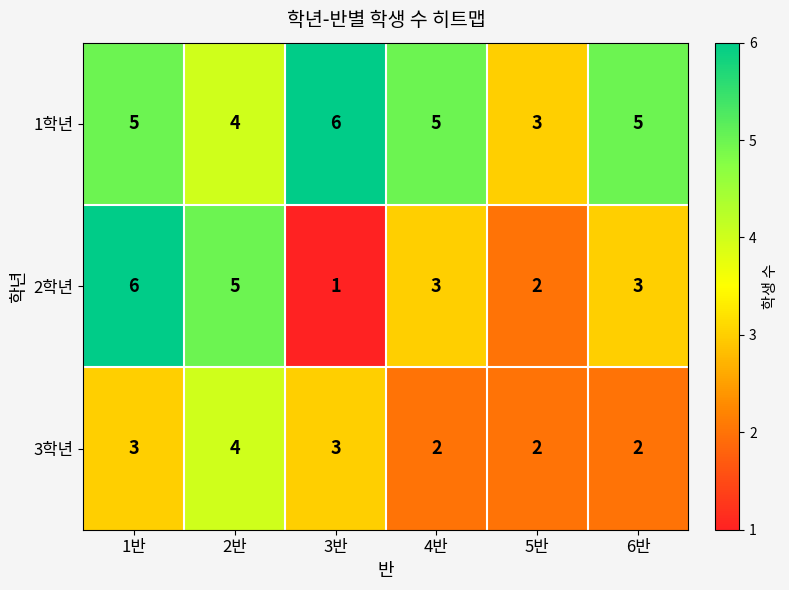

How many categories are shown in the chart?

6